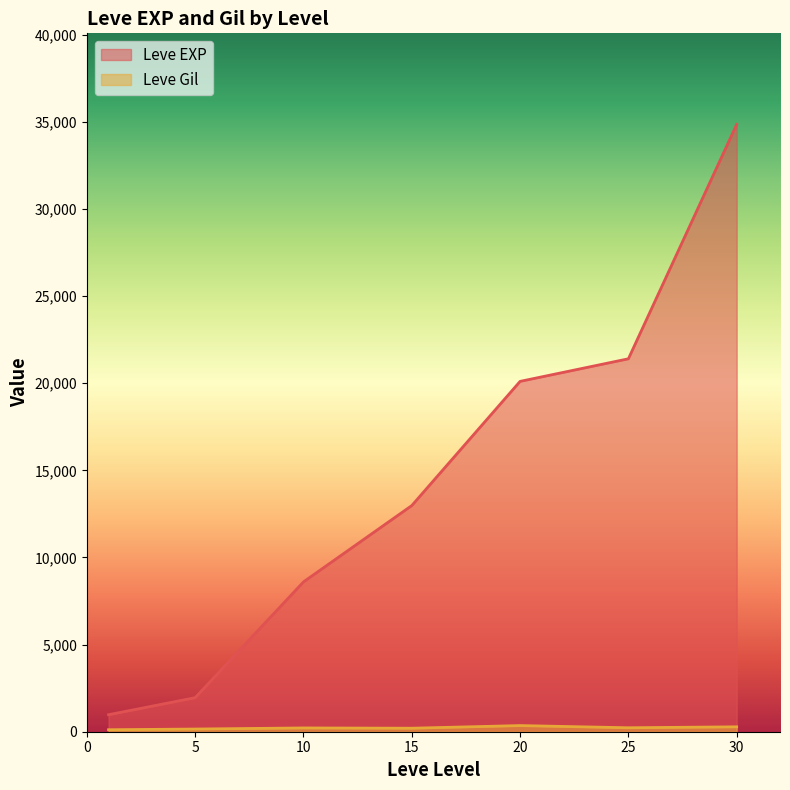

The value of Leve EXP at 5 is 1955.0. True or false?

True